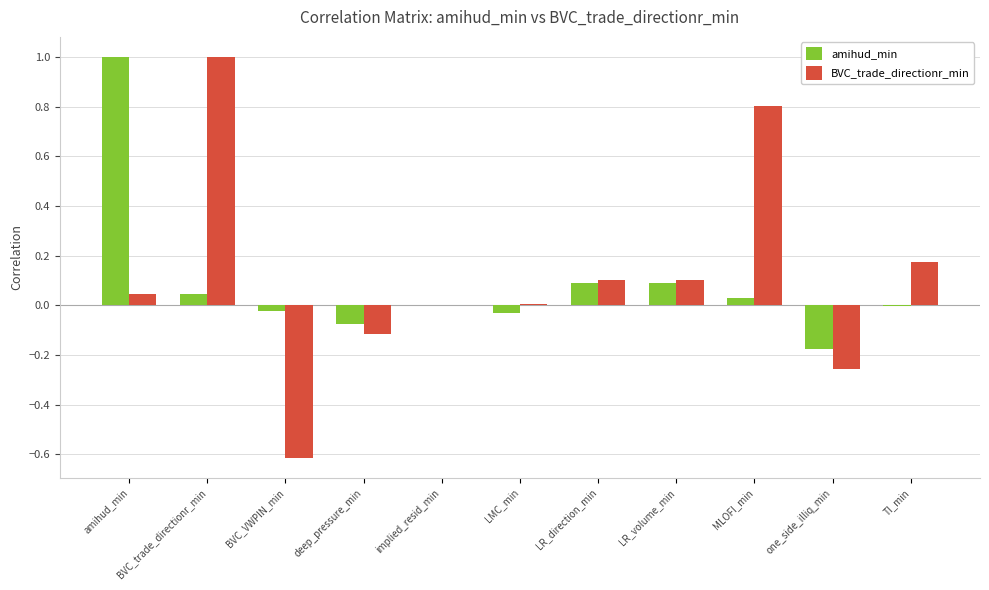

What is the difference between the BVC_trade_directionr_min values at BVC_VWPIN_min and LR_volume_min?

0.7